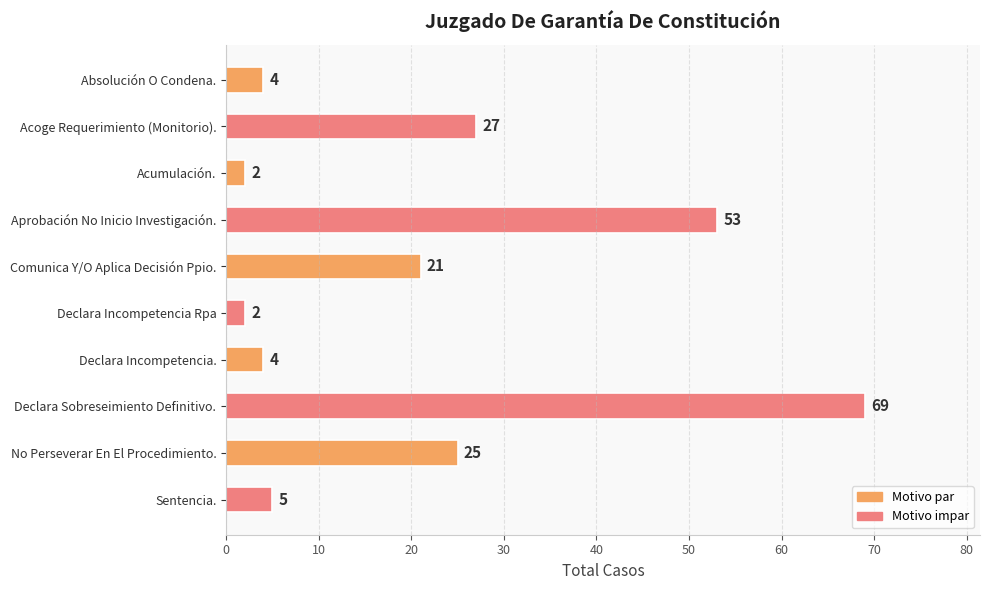

The value at No Perseverar En El Procedimiento. is 10. True or false?

False